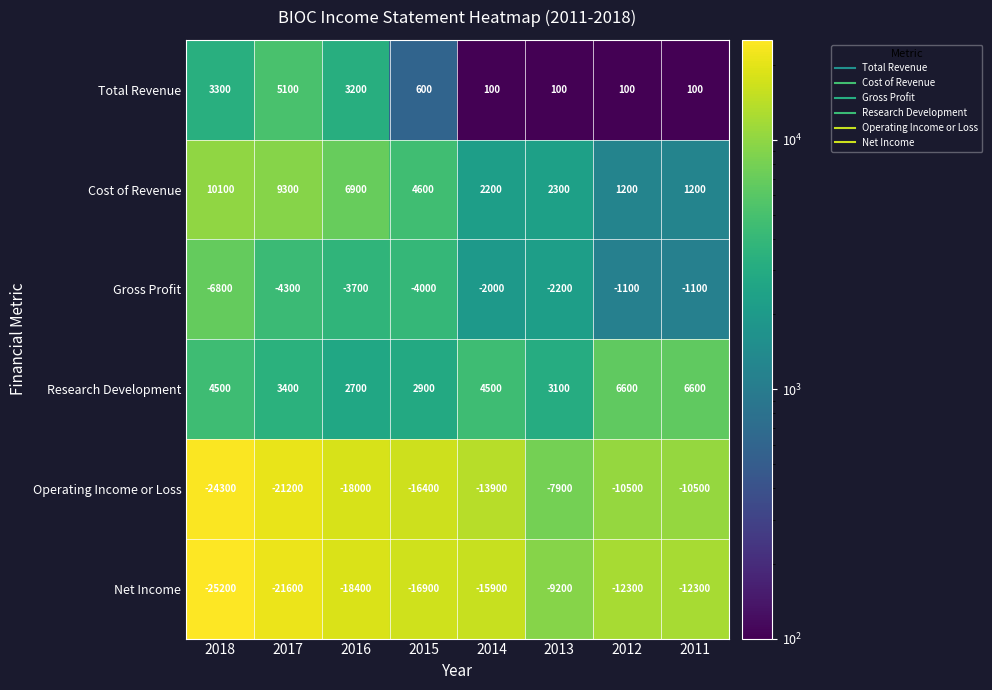

Which series has the largest range (max minus min)?

Operating Income or Loss